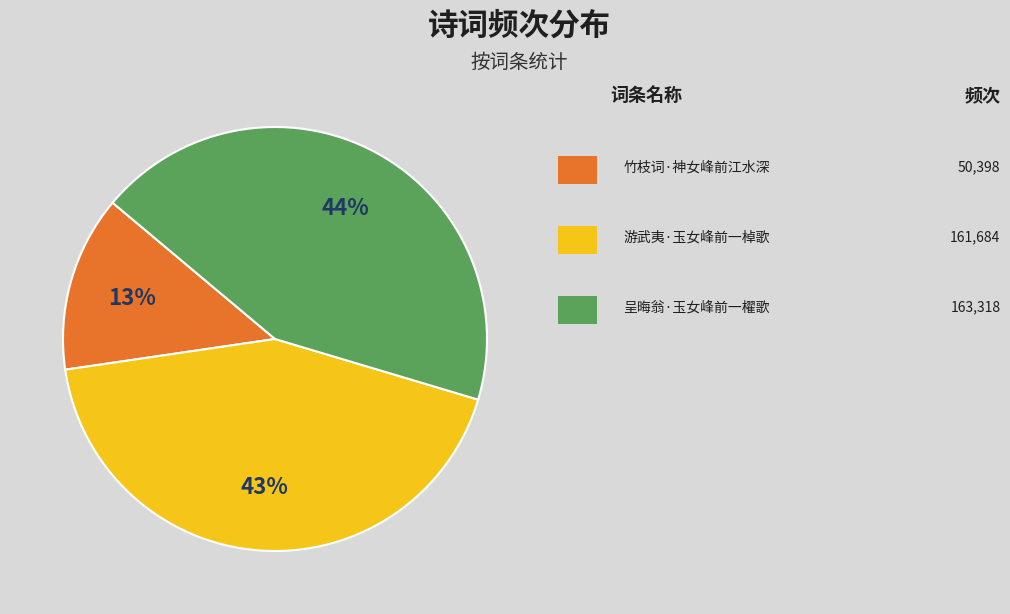

Is there any slice that represents more than half of the pie?

No